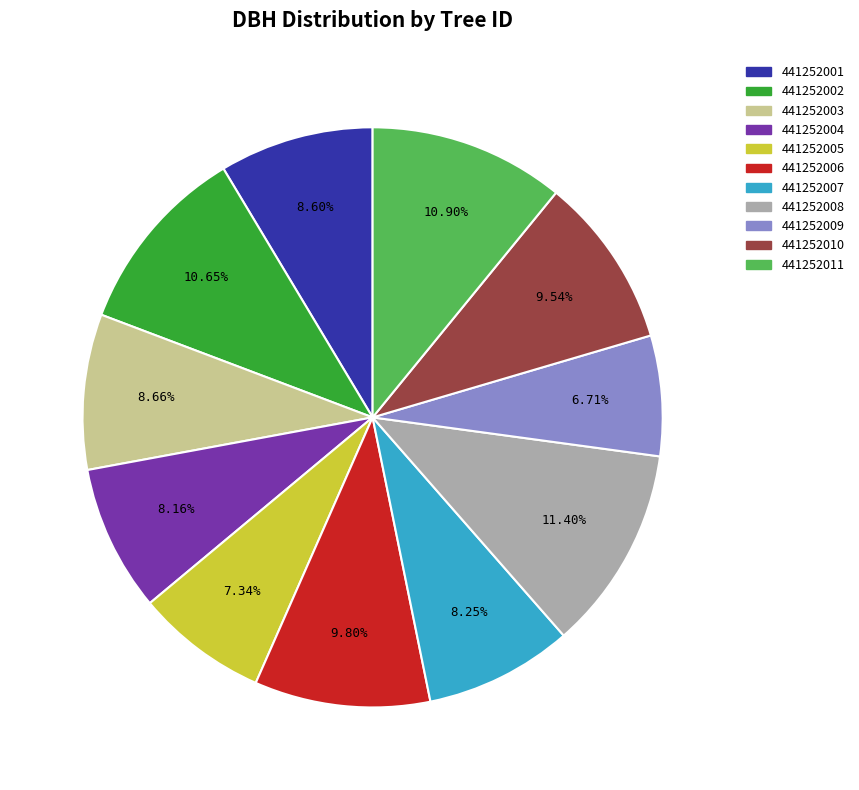

What is the smallest slice in the pie chart?

441252009